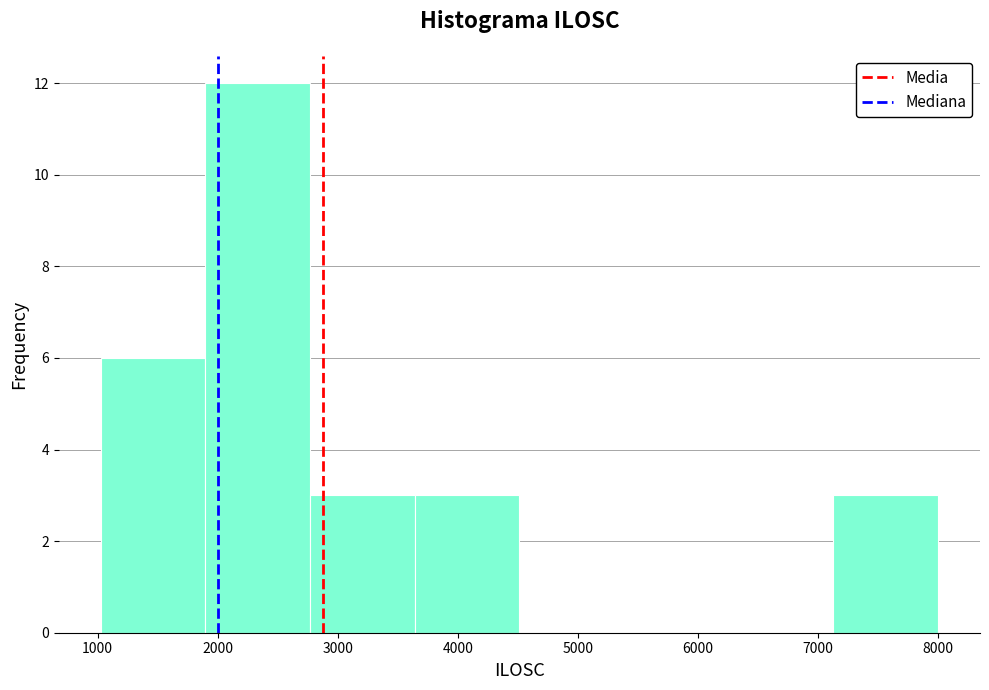

Which range on the x-axis has the tallest bar?

1900 to 2800